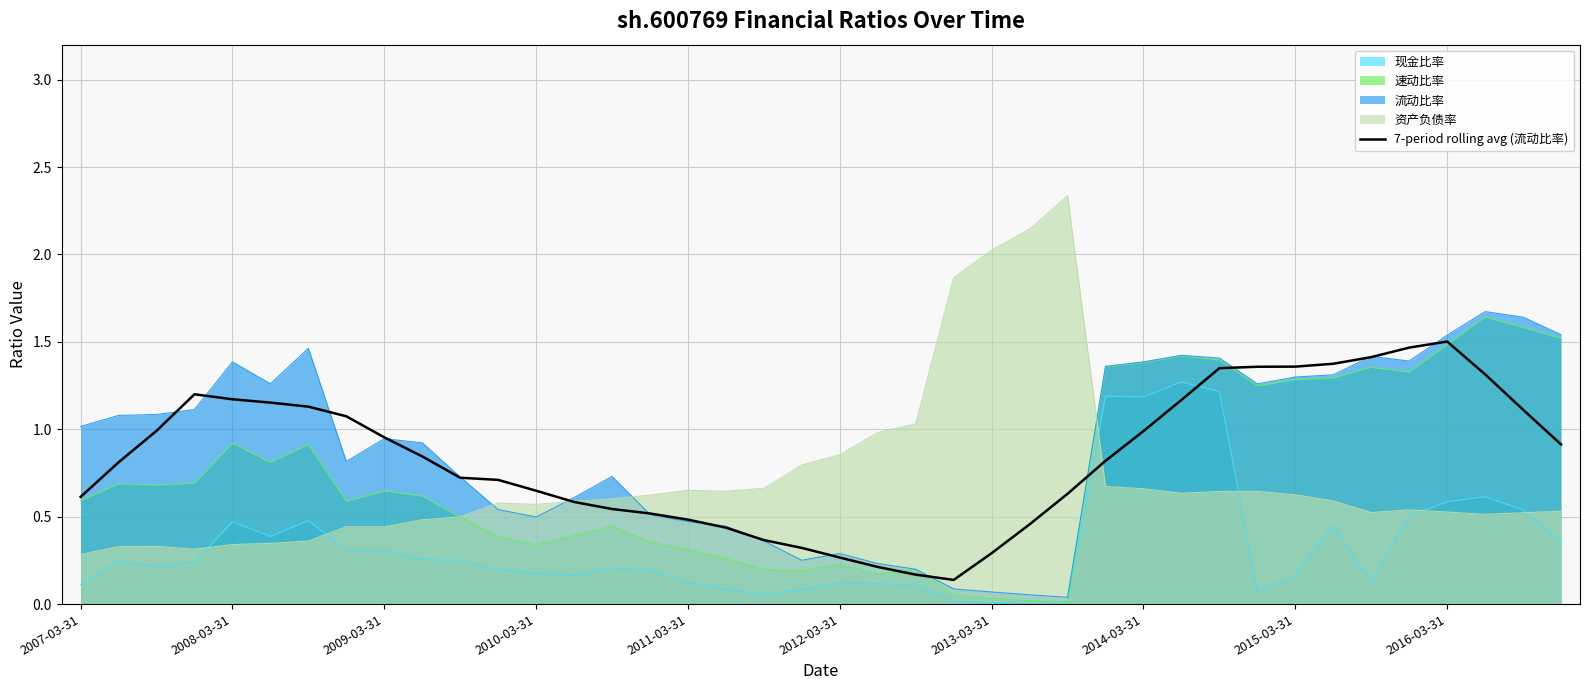

Which series has the largest range (max minus min)?

资产负债率